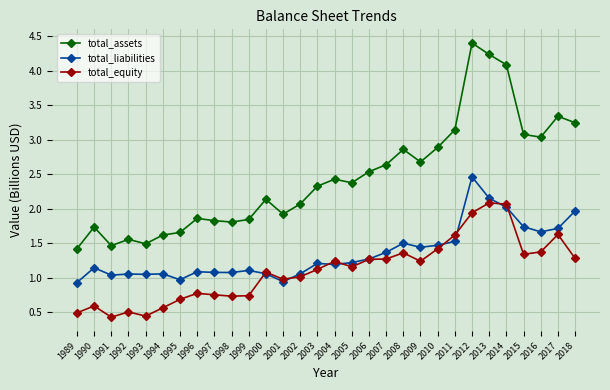

How many interior local peaks does the total_assets series have?

8